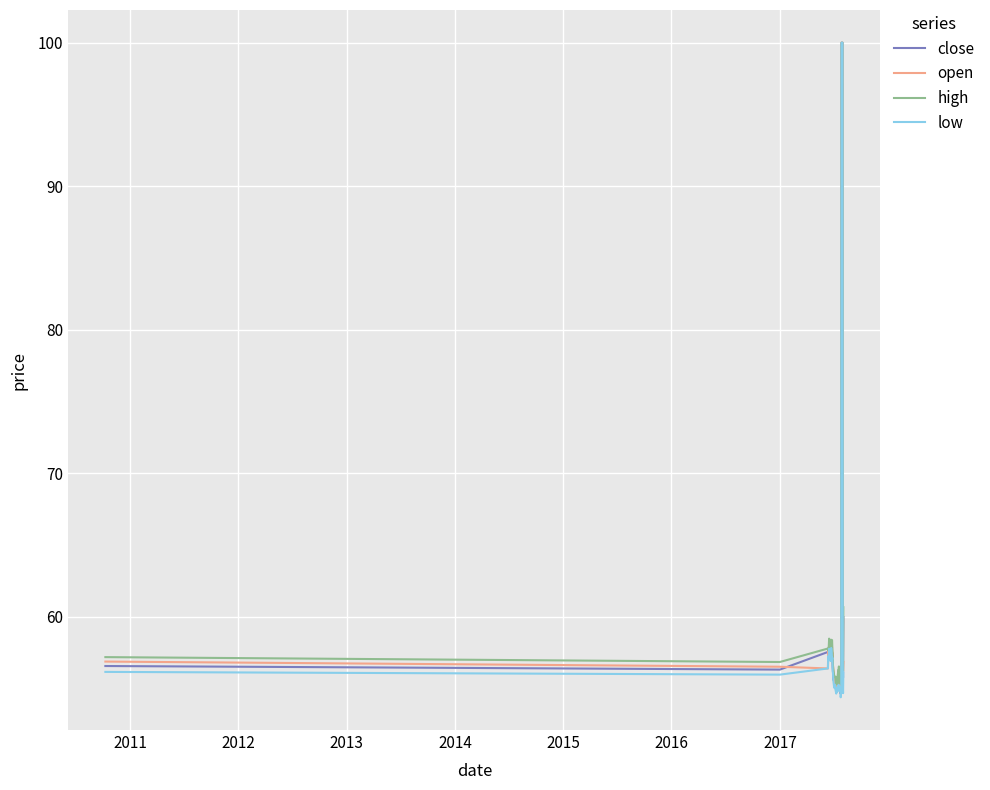

What is the minimum value for high?

55.3